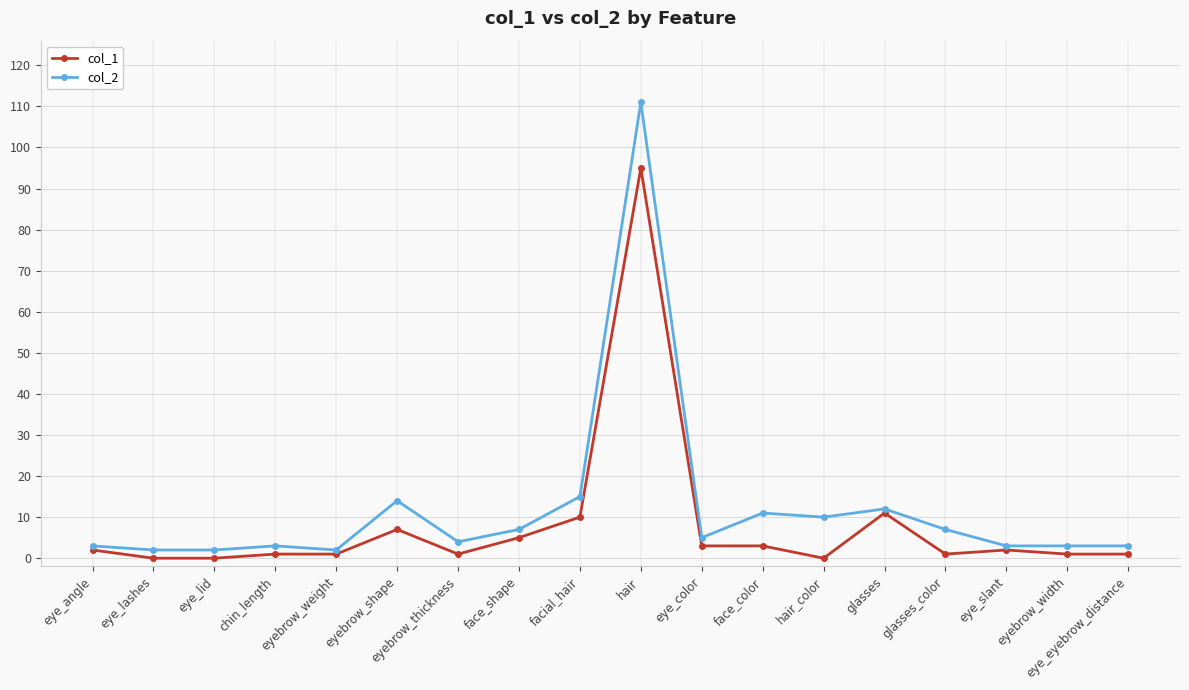

What is the difference between the highest and lowest values at eyebrow_width?

2